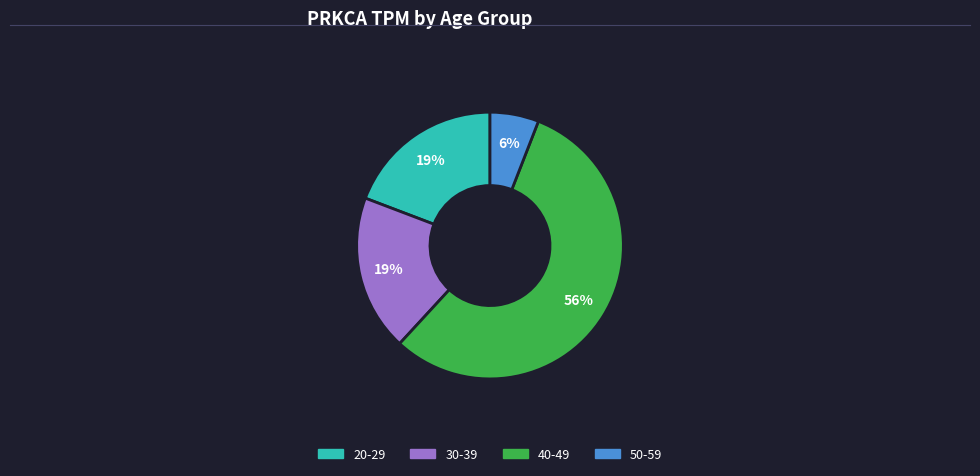

Between 50-59 and 20-29, which is larger?

20-29